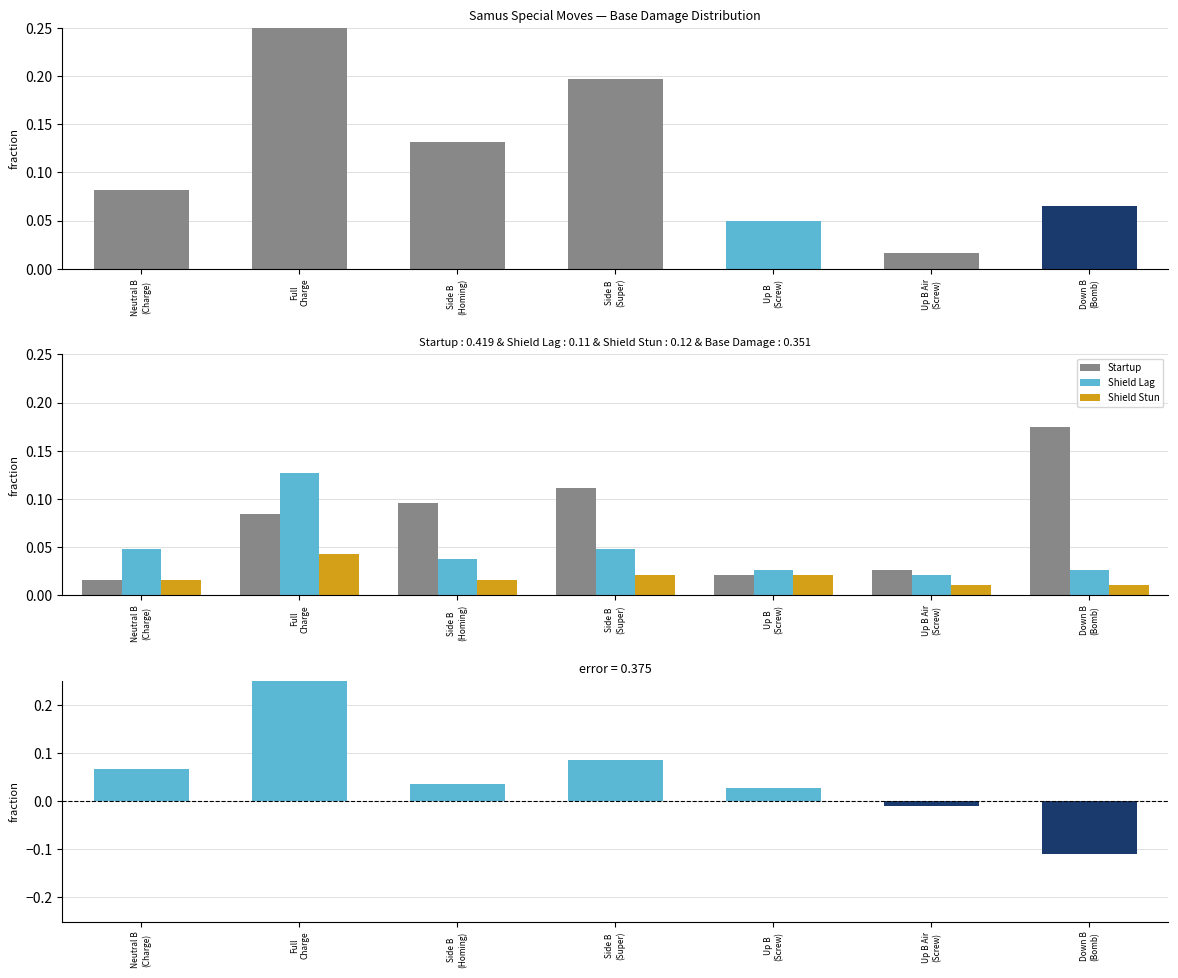

Reading left to right, list all the values displayed in this chart.

Startup: 0.0	0.1	0.1	0.1	0.0	0.0	0.2
Shield Lag: 0.0	0.1	0.0	0.0	0.0	0.0	0.0
Shield Stun: 0.0	0.0	0.0	0.0	0.0	0.0	0.0